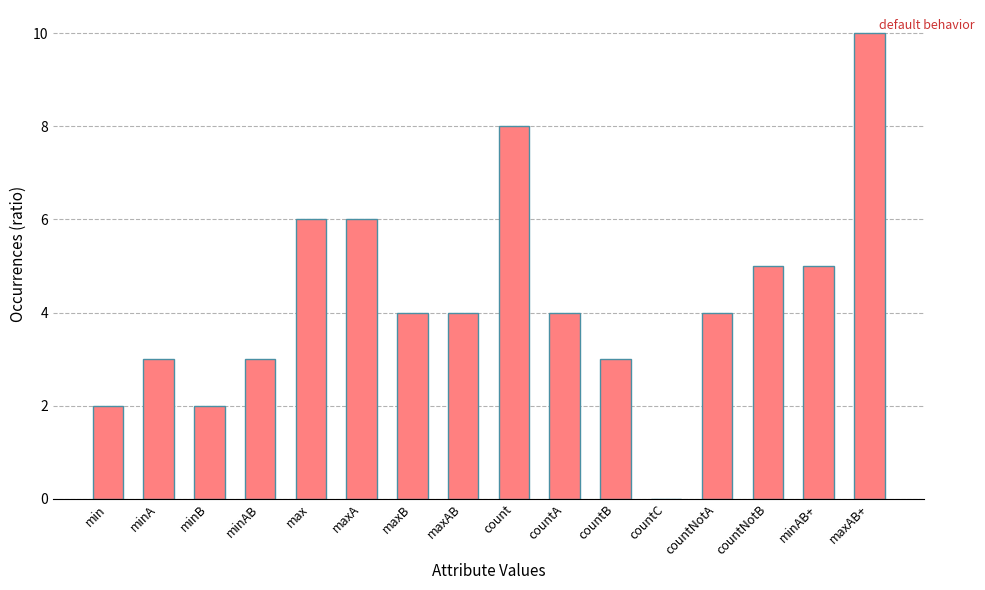

Approximately how many times larger is the value at countB compared to minB?

1.5